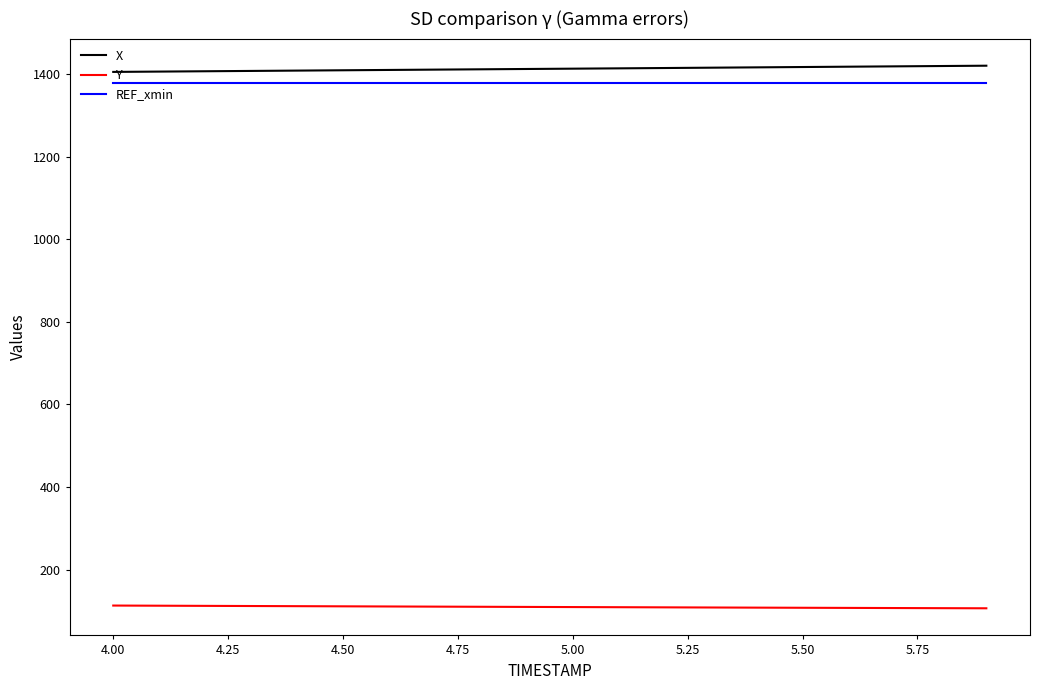

True or false: X and Y intersect in this chart.

False